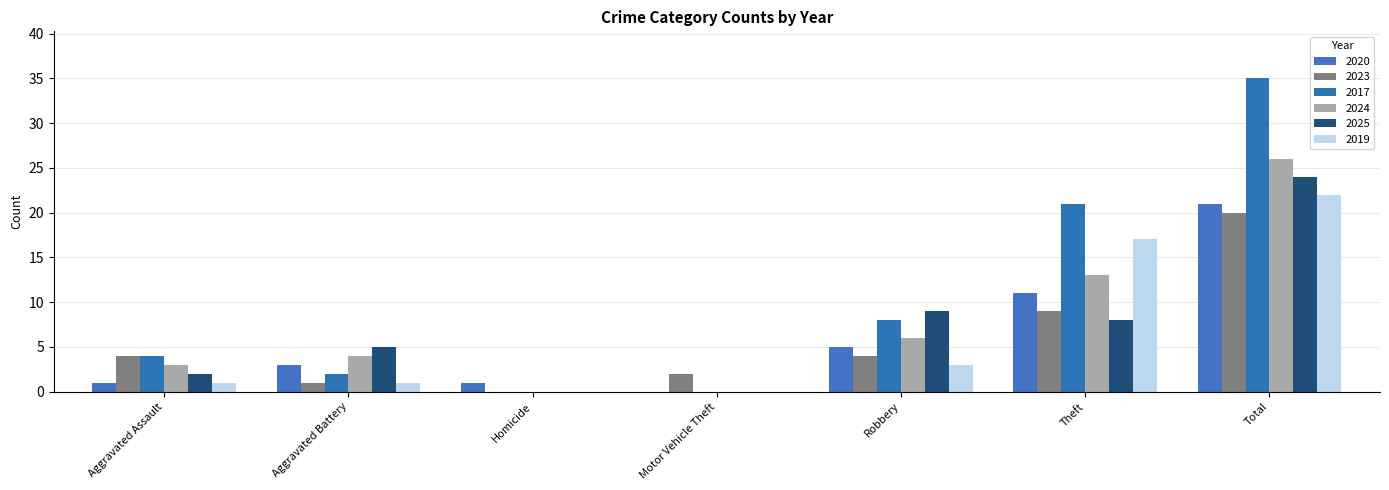

What is the sum of all 2025 values?

48